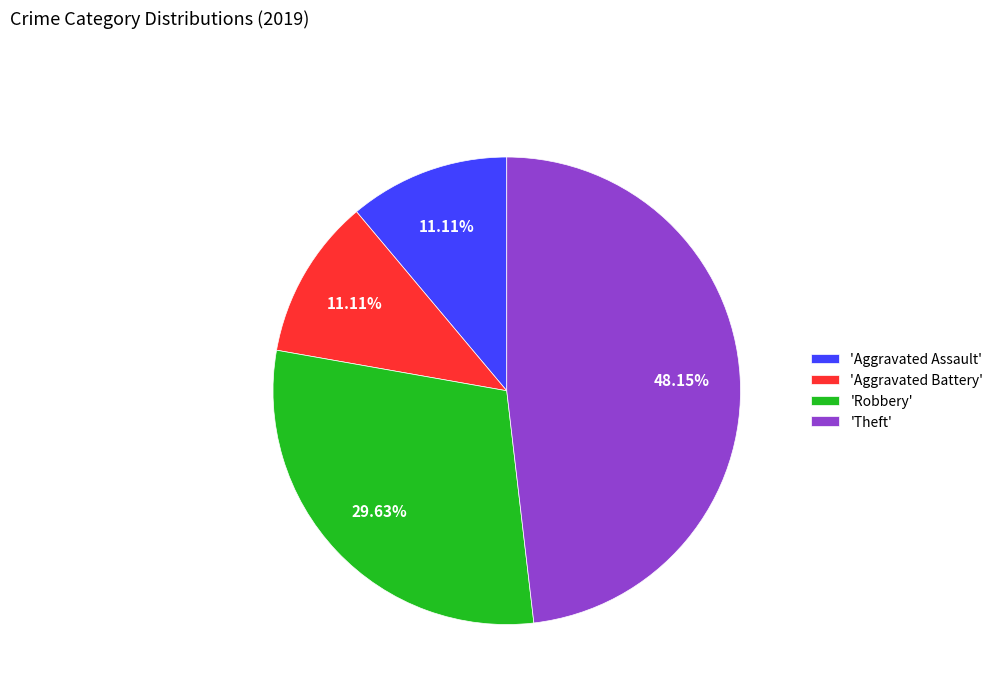

What is the ratio of the value at 'Aggravated Battery' to the value at 'Aggravated Assault'?

1.0